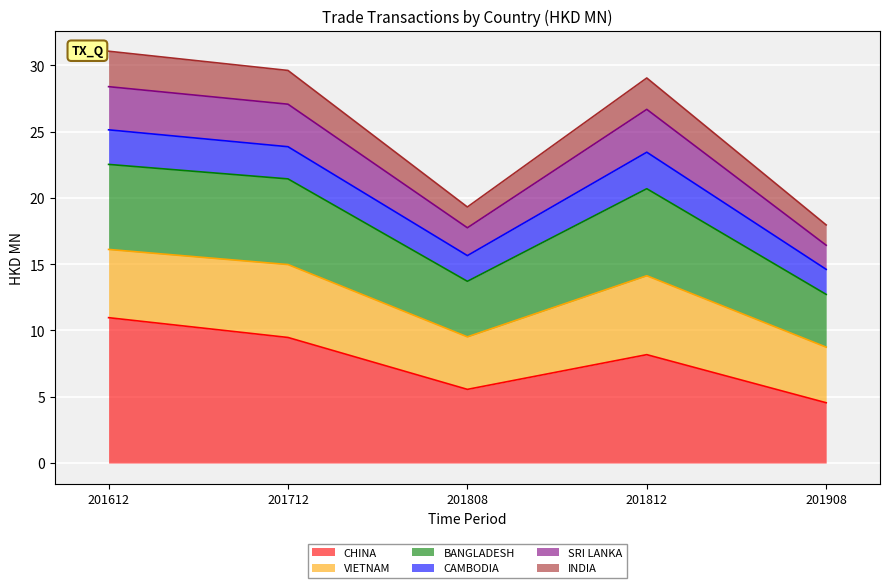

Is it true that CHINA equals 9.5 at 201712?

True